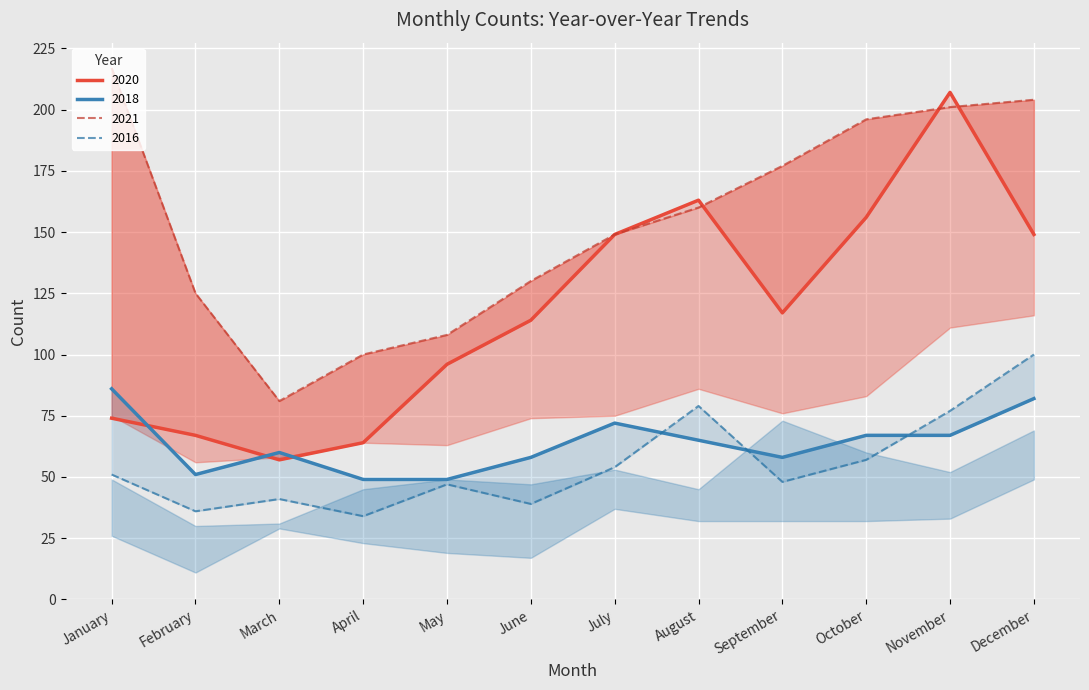

True or false: 2016 and 2018 cross at least once.

True